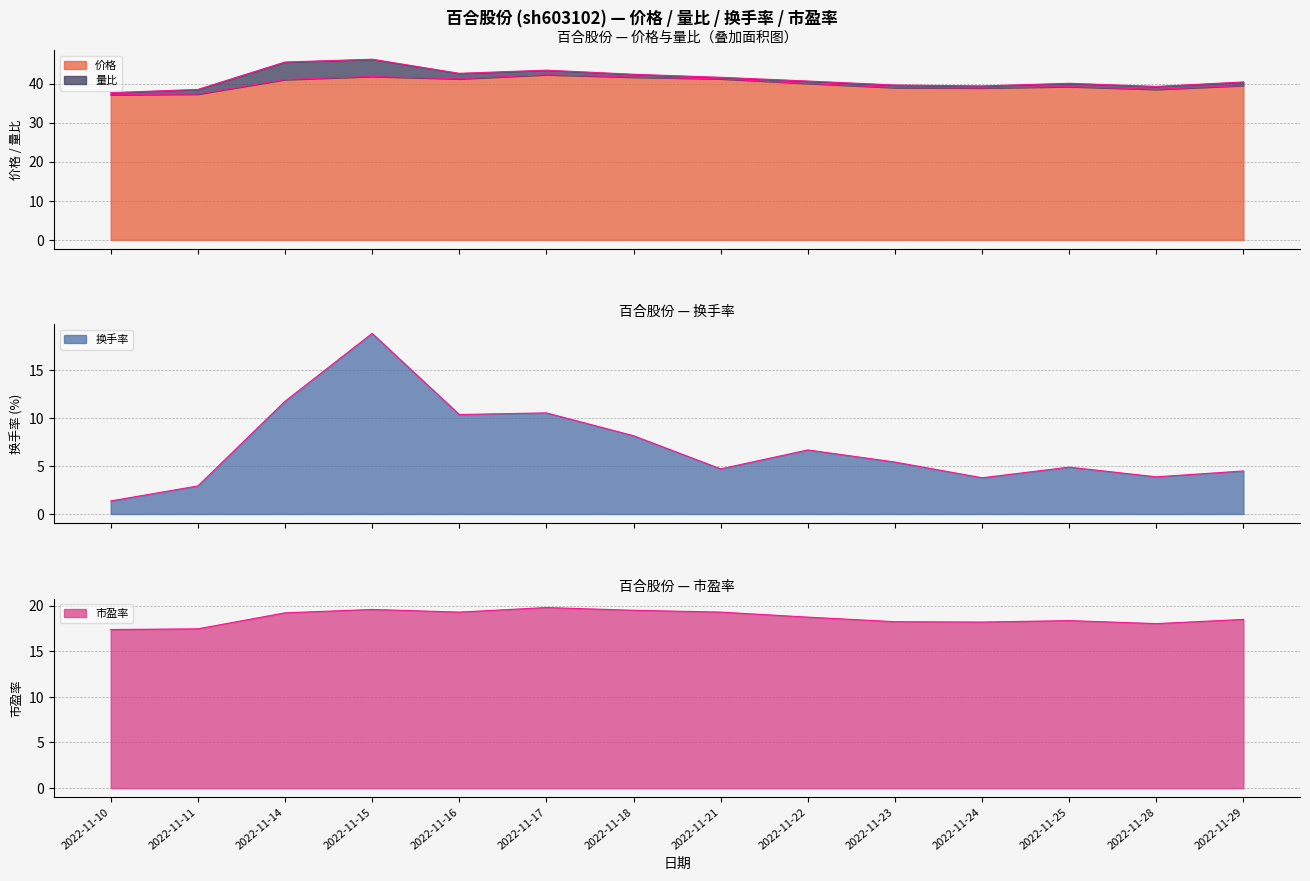

At how many categories does at least one series exceed 21?

14